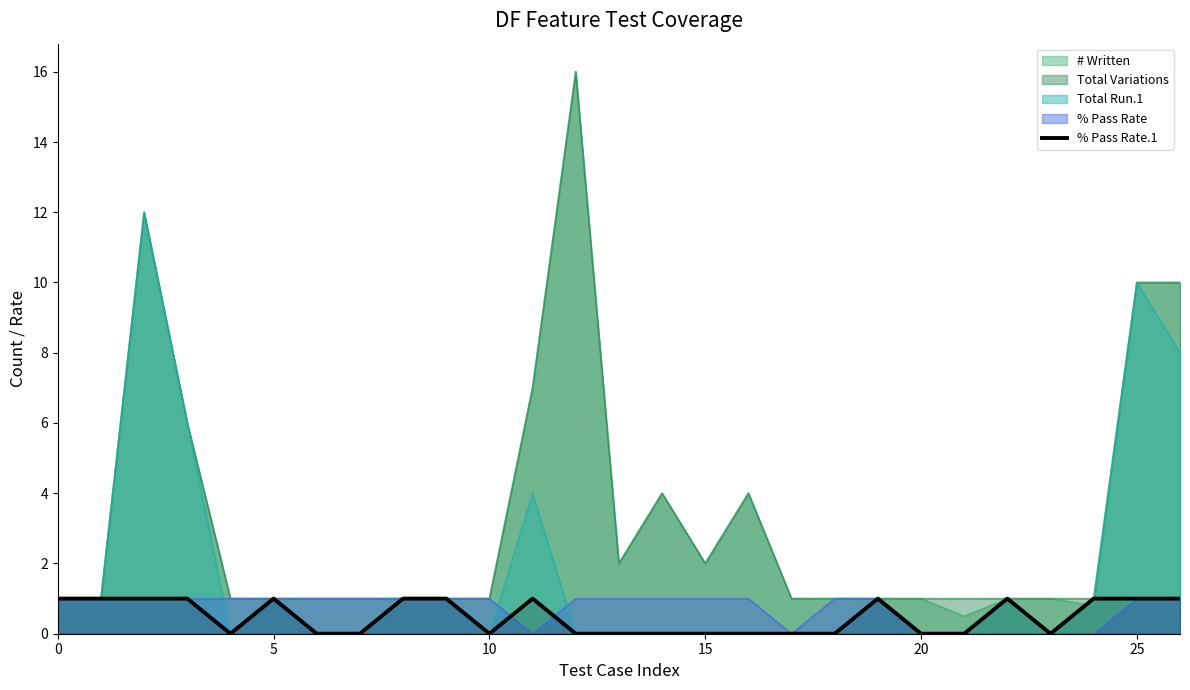

Which series has the widest spread of values?

# Written